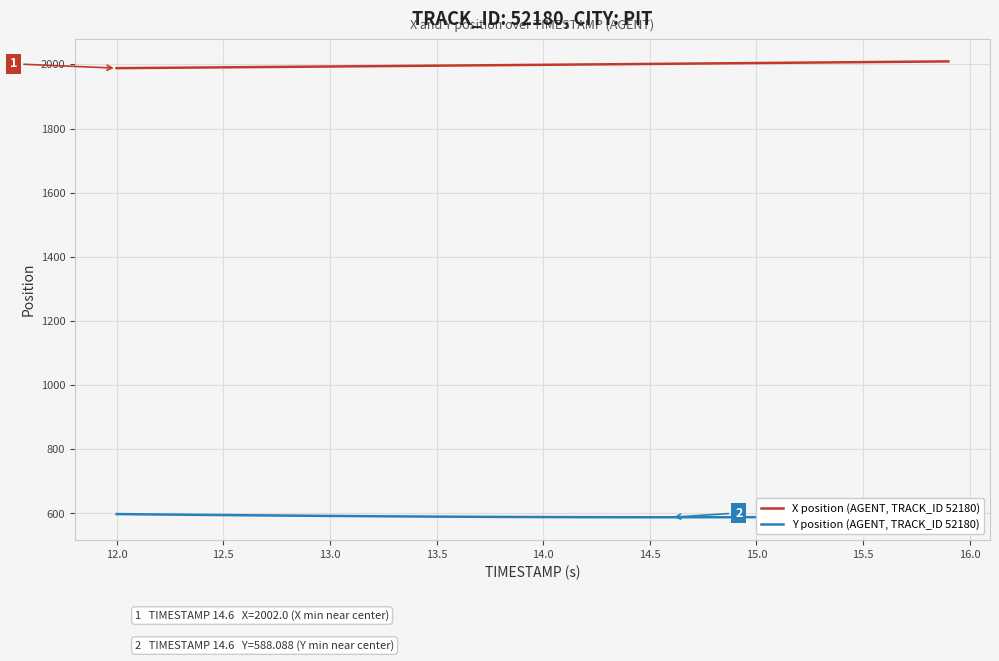

What is the highest value of the Y position (AGENT, TRACK_ID 52180) series?

598.0